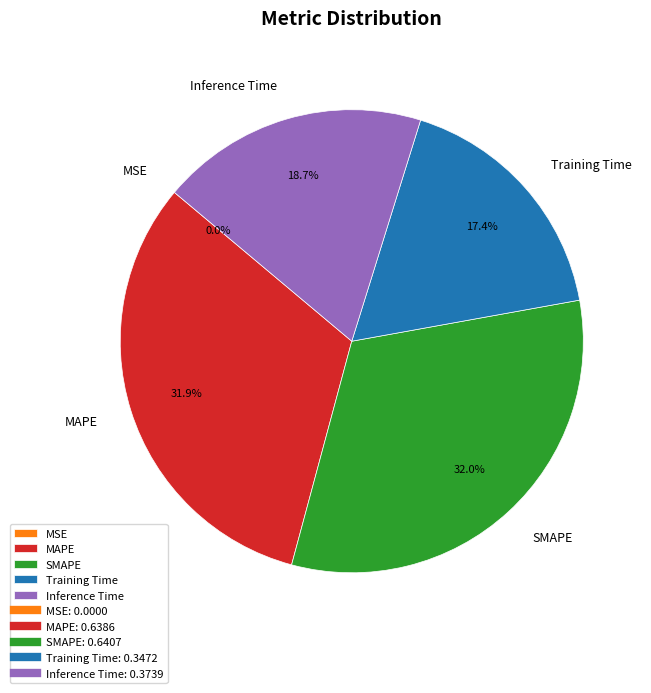

Combined, do MAPE and Training Time account for over 50%?

No